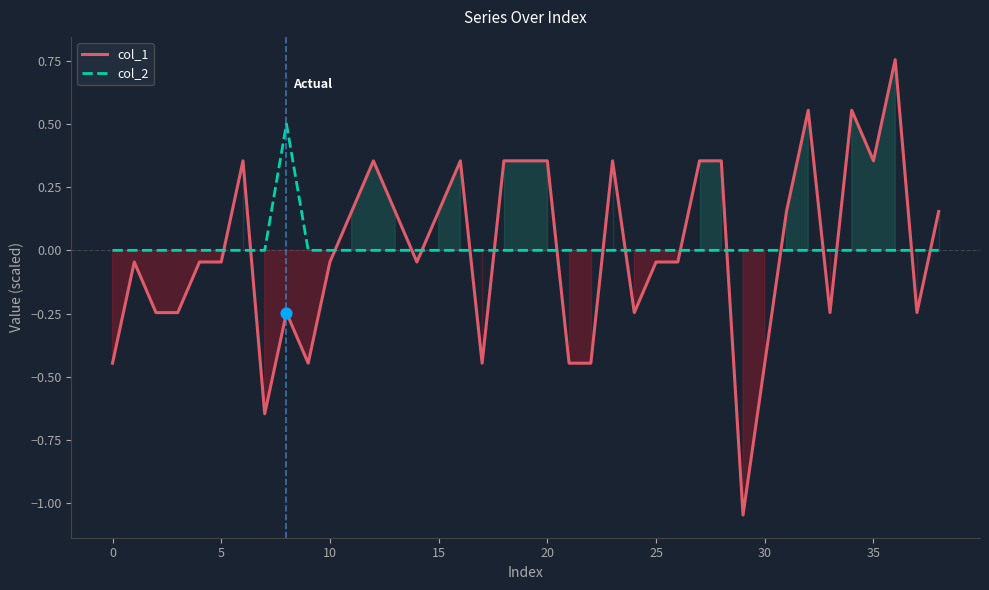

What is the total value across all series at 22?

-0.4